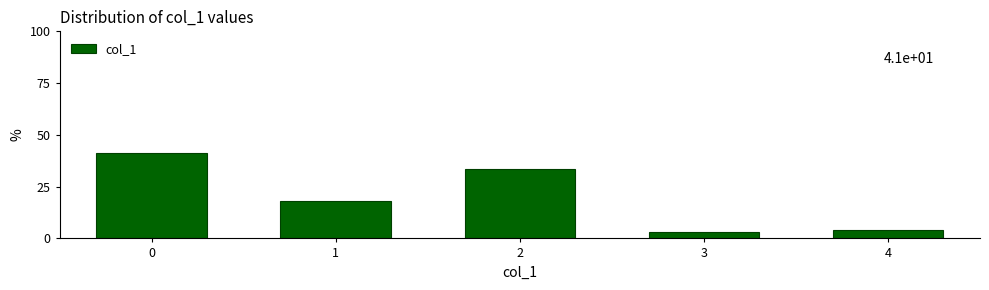

Reading left to right, extract all data points from this chart.

41.3	18.1	33.5	3.2	3.9